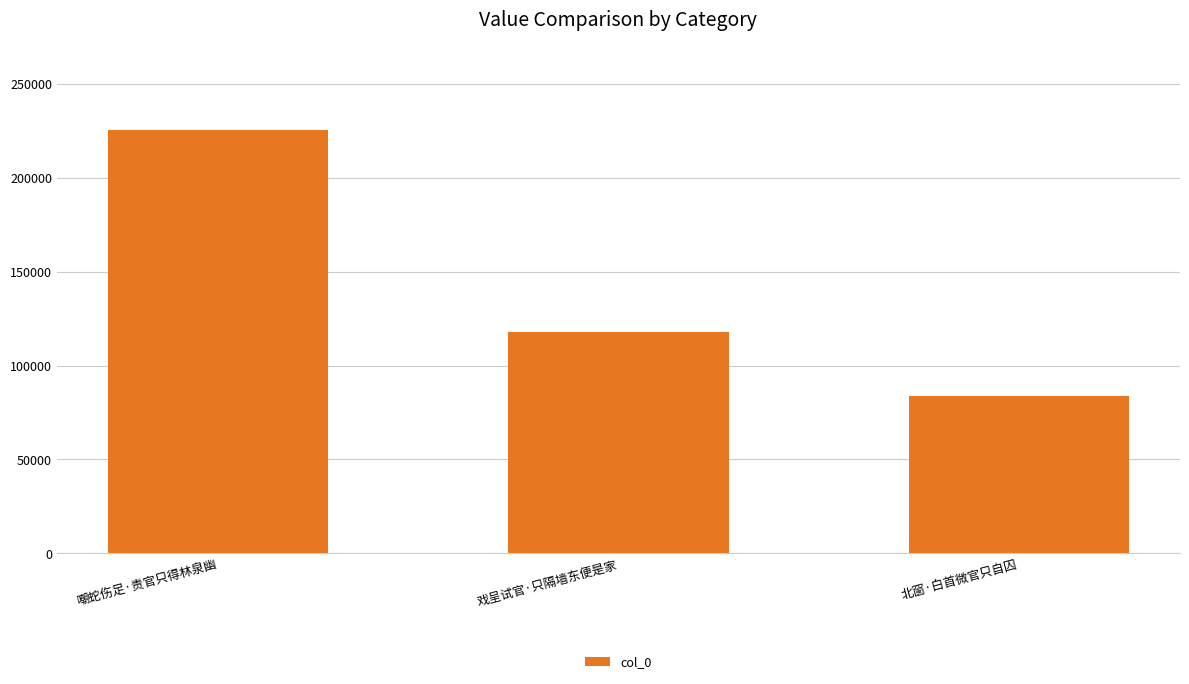

Reading left to right, list all the values displayed in this chart.

225660	117874	83597